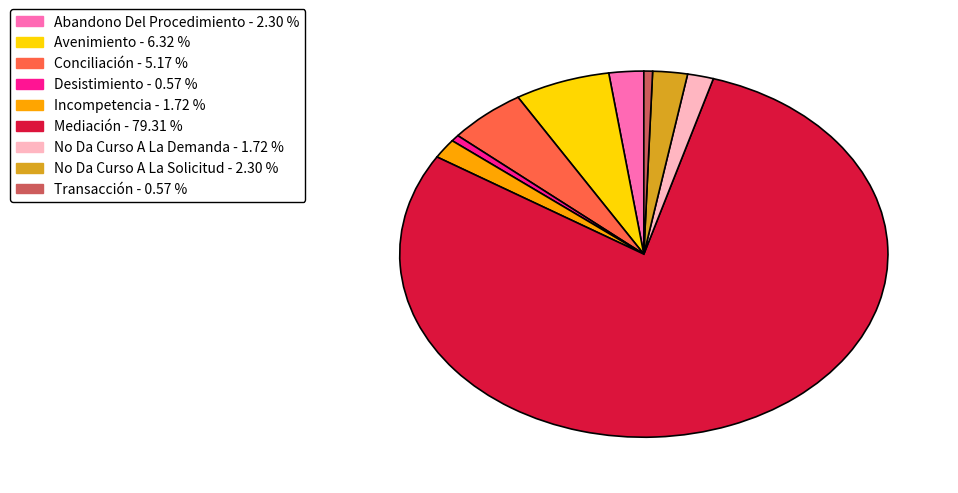

Approximately how many times larger is the value at No Da Curso A La Solicitud compared to Conciliación?

0.4